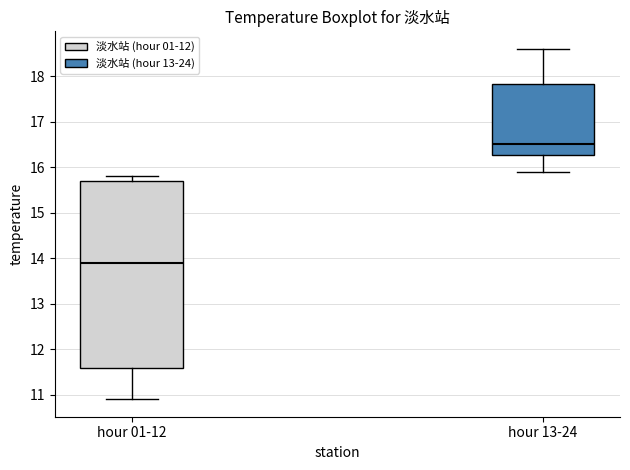

Reading left to right, transcribe this box plot: for each box, give where its median line is, the range the box spans, and where its two whiskers end, as read against the y-axis. The values are not printed on the chart, so give them approximately, as read against the axis.

hour 01-12: median 13.9, box 11.6 to 15.7, whiskers 10.9 to 15.8
hour 13-24: median 16.5, box 16.3 to 17.8, whiskers 15.9 to 18.6